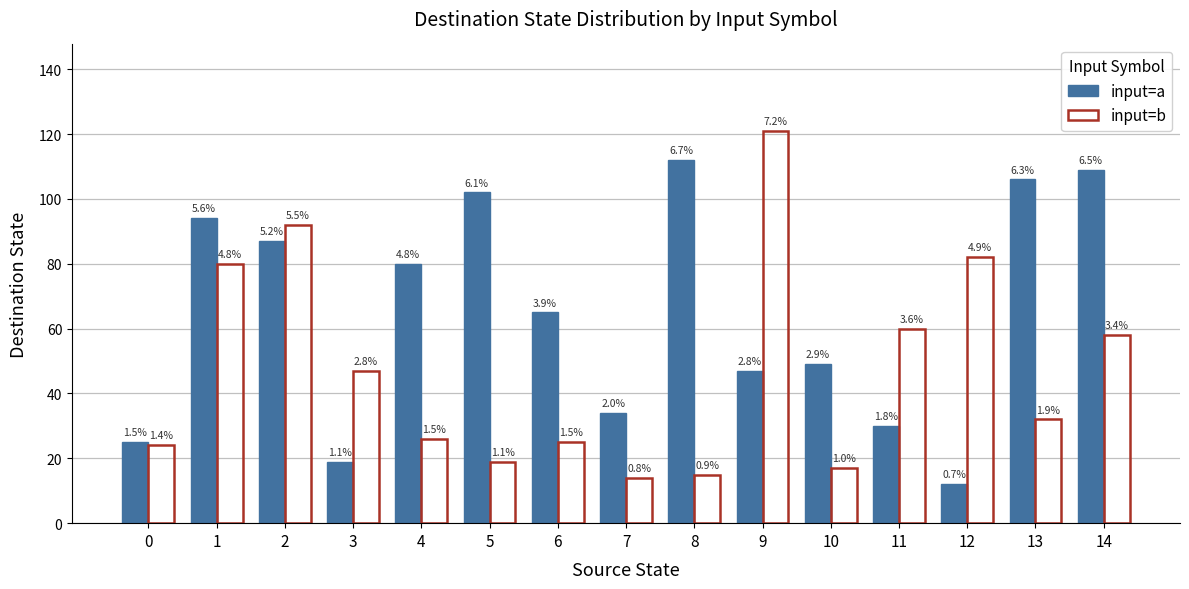

At how many categories does at least one series exceed 99?

5